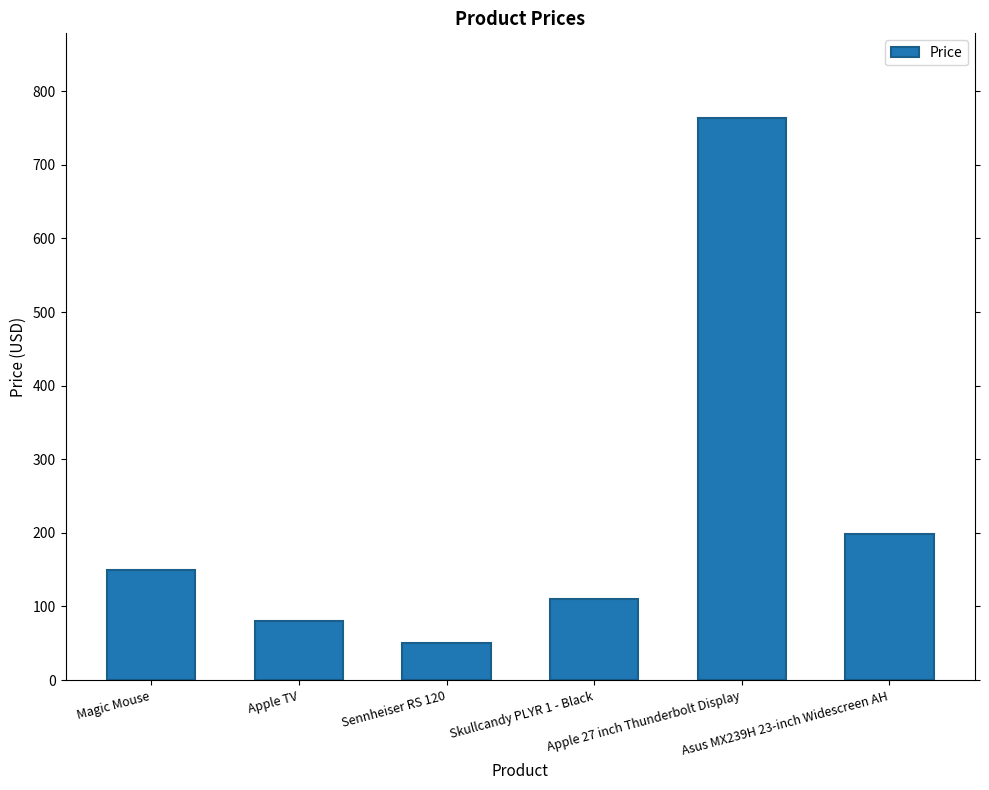

Does the chart contain stacked bars?

No